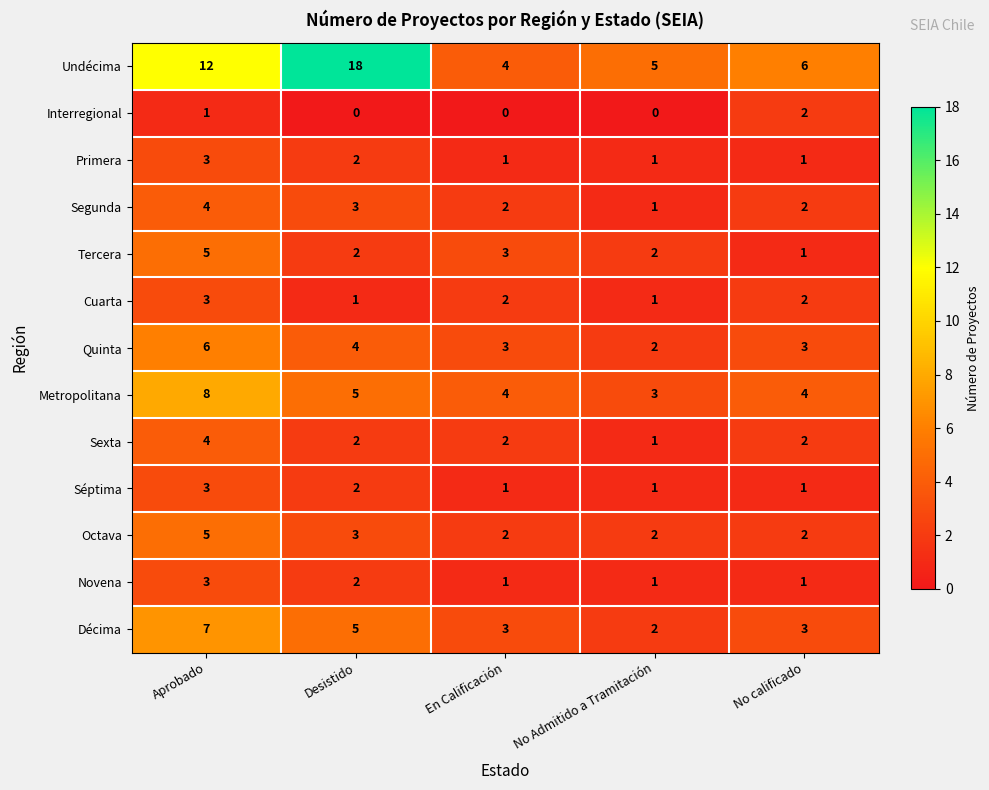

Which category has the highest value across all series?

Desistido